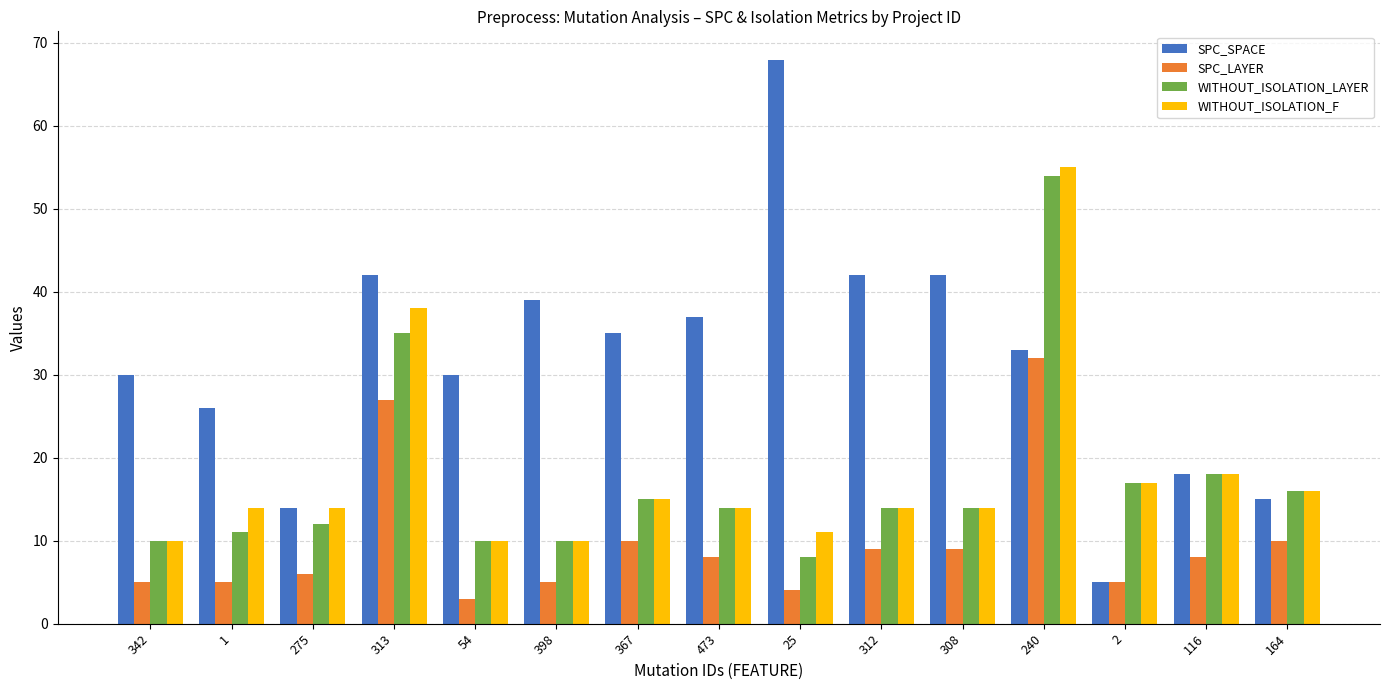

Is the value of SPC_LAYER at 312 greater than the value of WITHOUT_ISOLATION_F at 240?

No